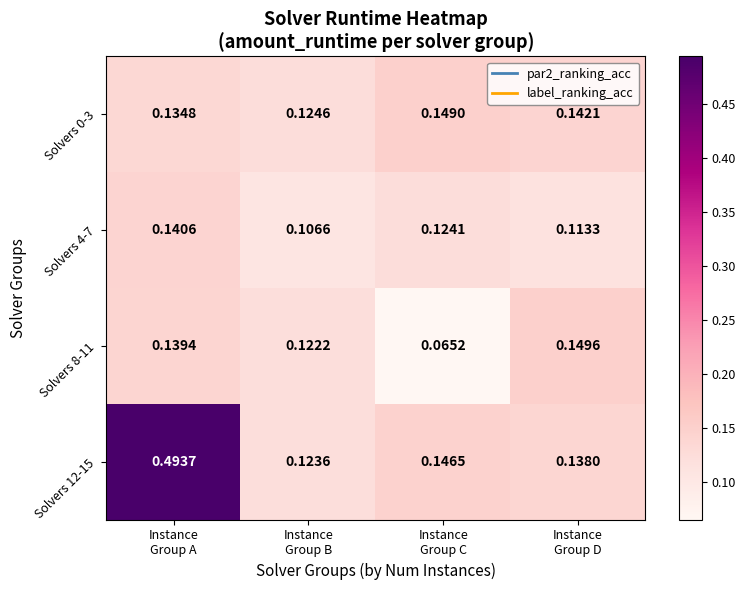

Which series has the largest total across all categories?

Solvers 12-15